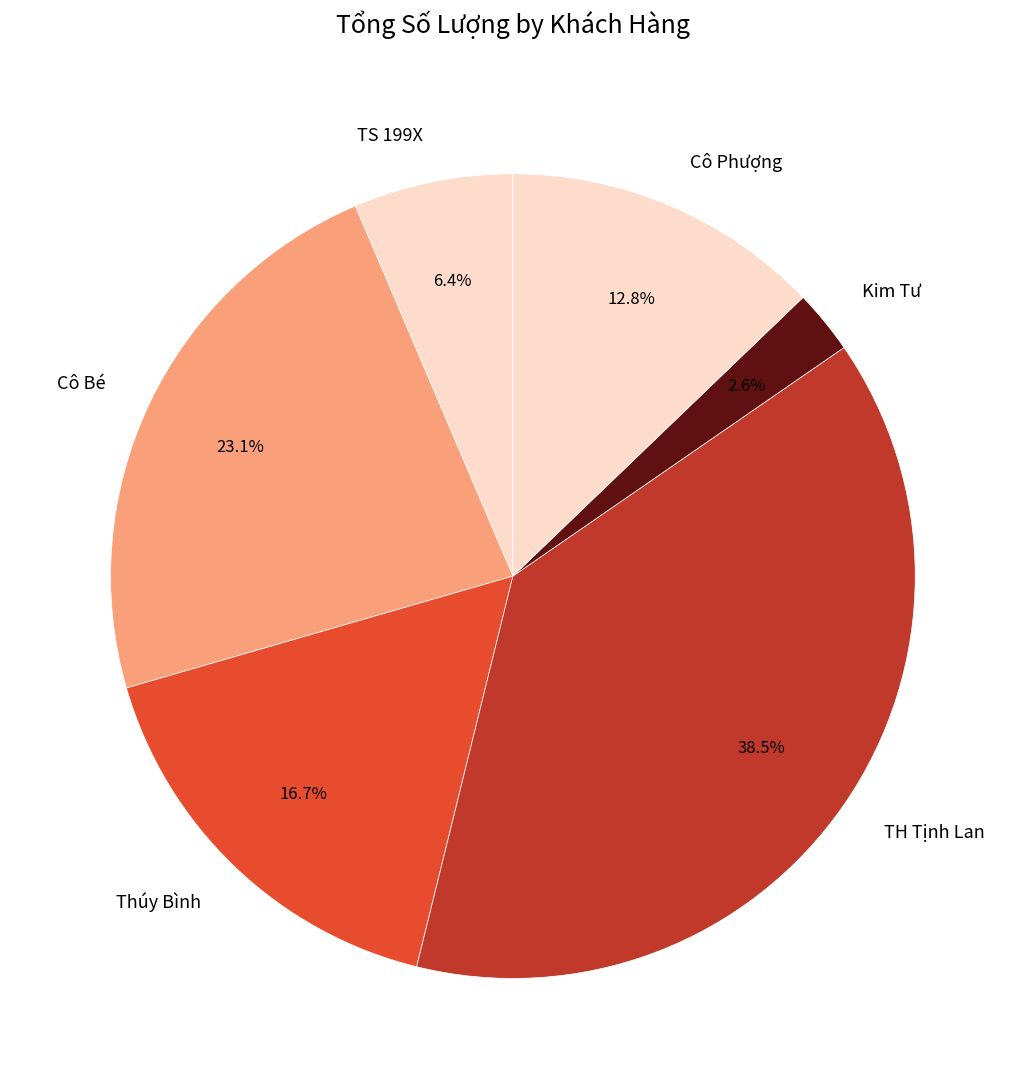

Which category has the smallest portion of the pie?

Kim Tư